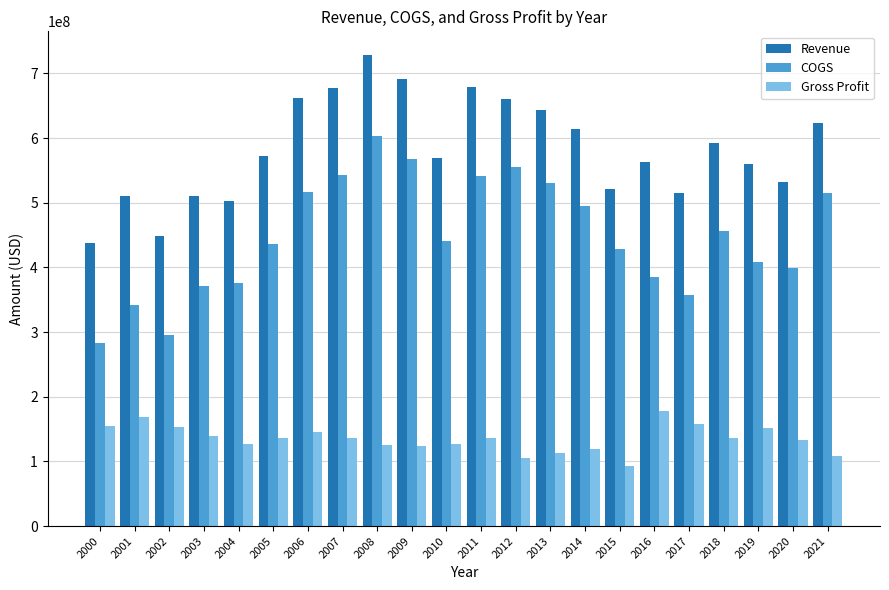

Is it true that COGS equals 165426918 at 2011?

False